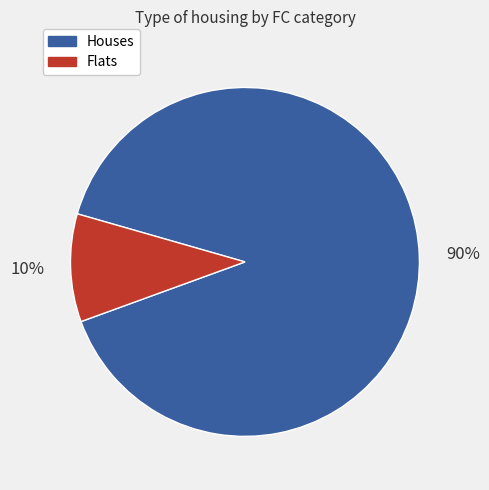

Does any single category account for the majority?

Yes